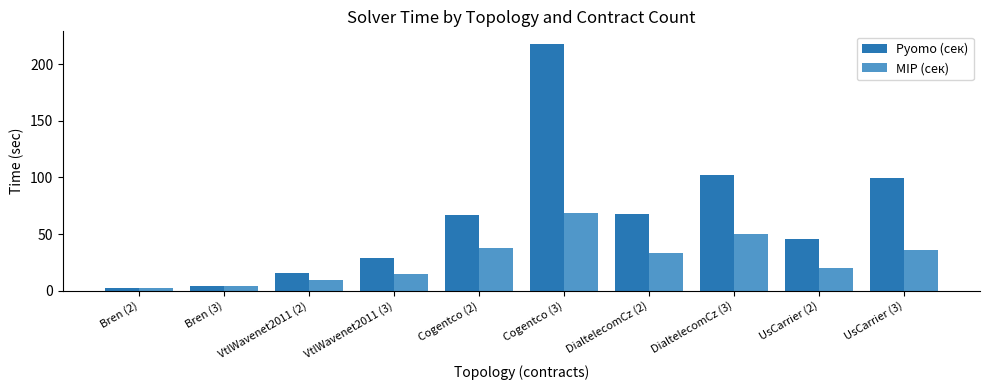

Which series has the largest total across all categories?

Pyomo (сек)